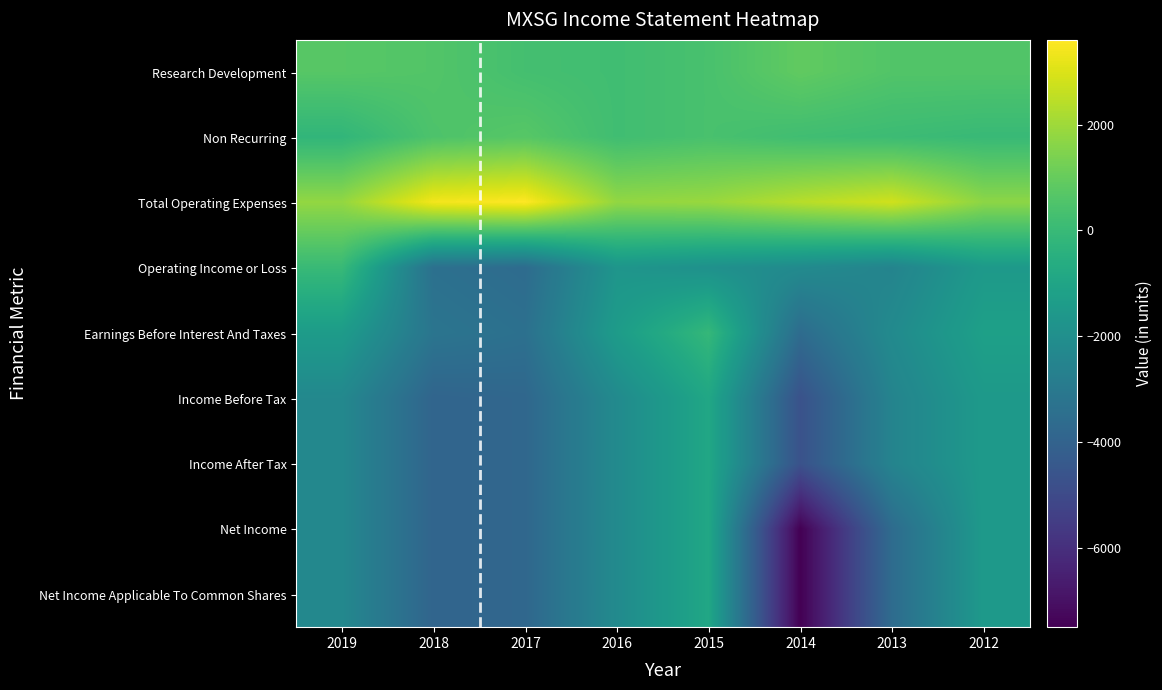

Between 2013 and 2012, which is larger?

2013